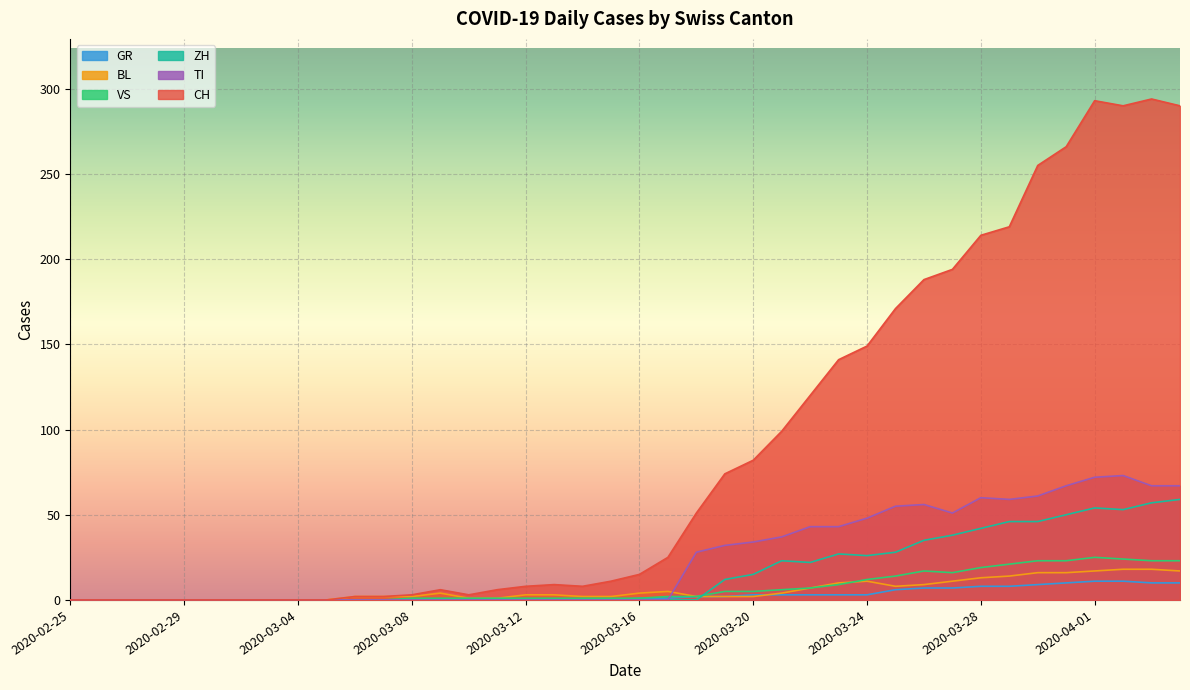

Which category has the lowest value across all series?

2020-02-25